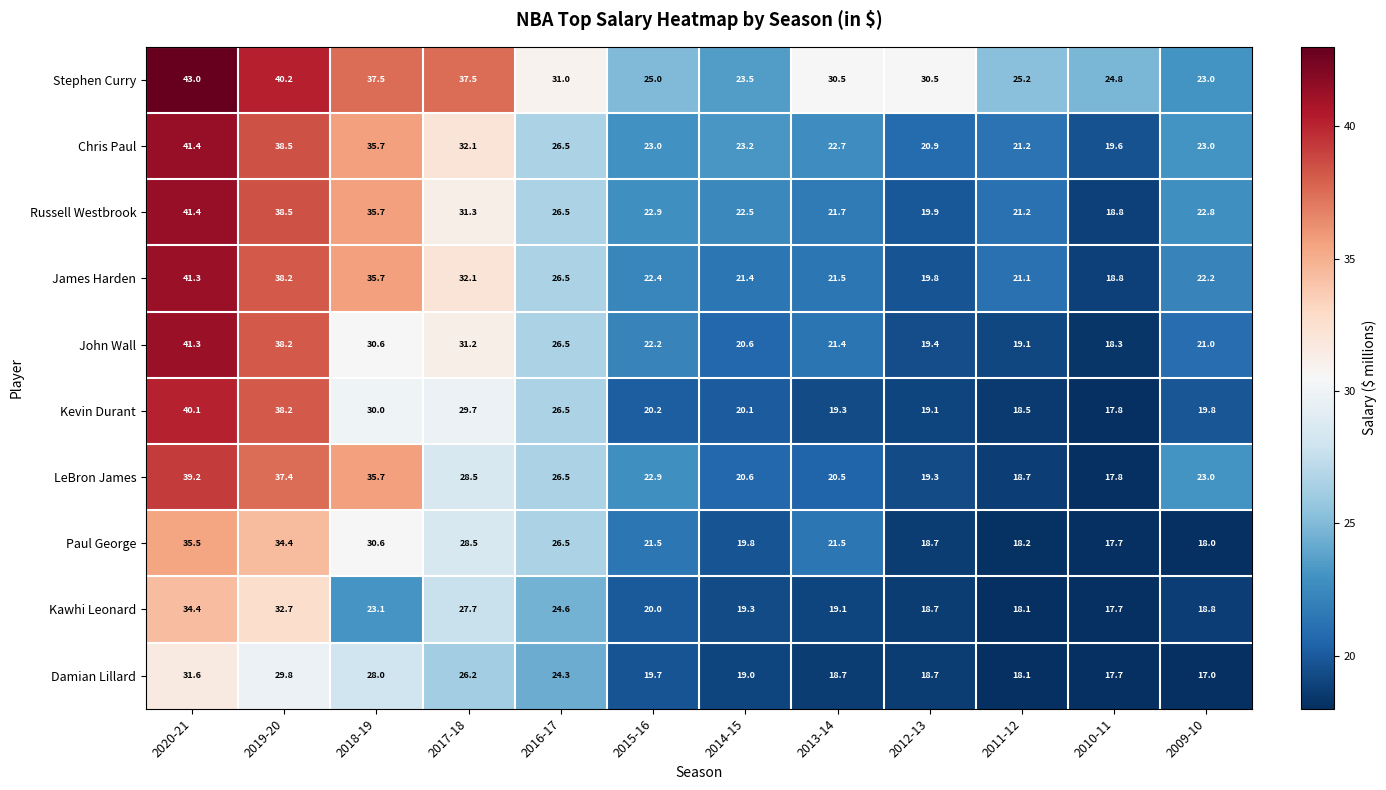

What is the difference between the Kevin Durant values at 2013-14 and 2017-18?

10.4